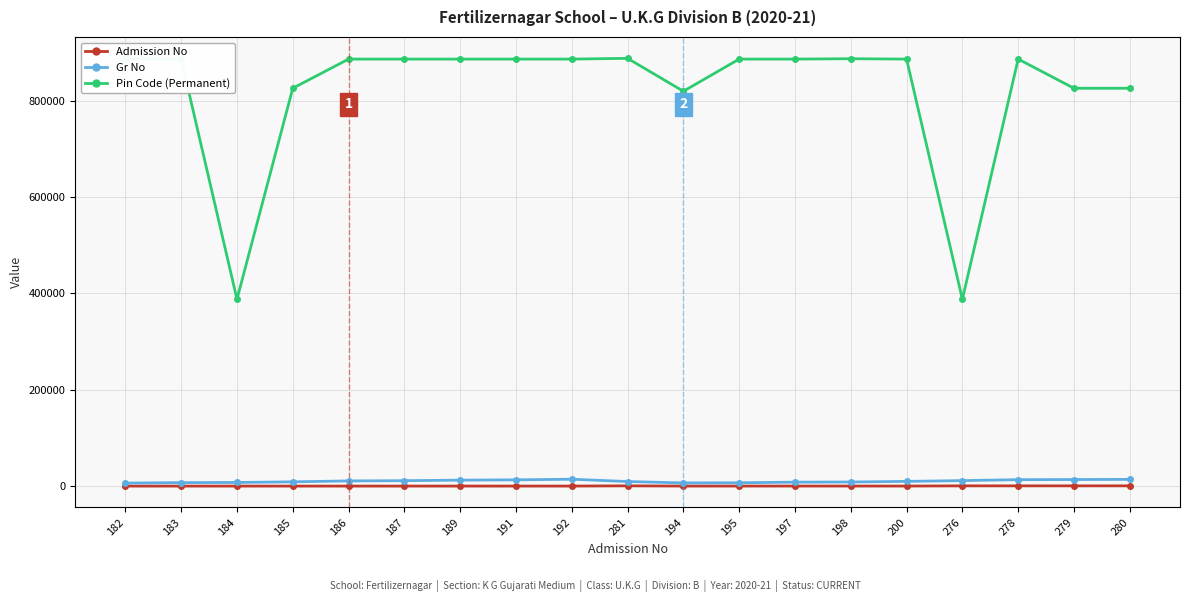

Which series has the largest total across all categories?

Pin Code (Permanent)